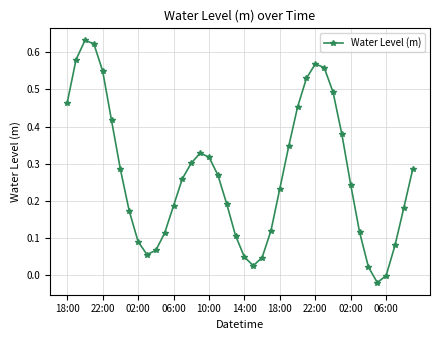

True or false: the data has more than 2 interior local peaks.

True